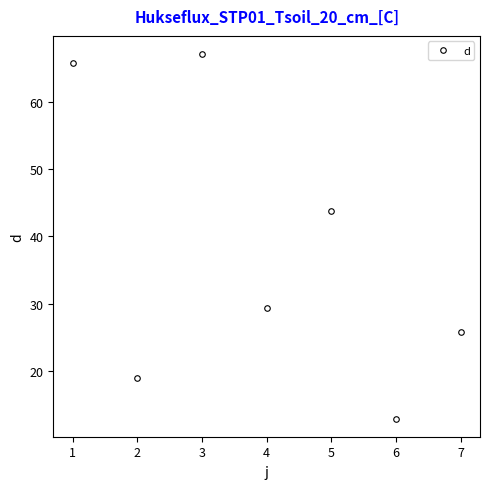

Which category has the lowest value across all series?

6